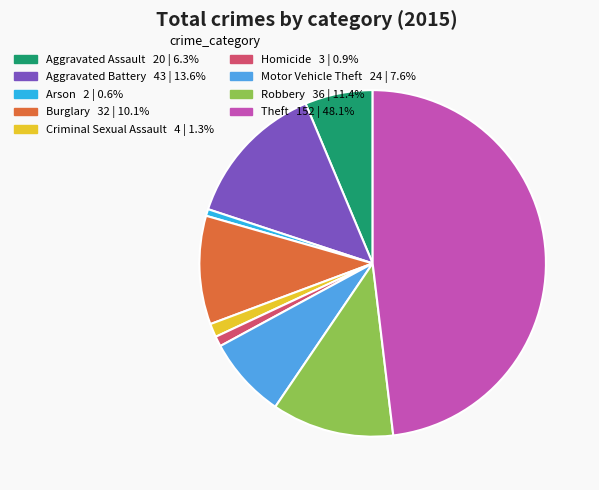

What is the largest slice in the pie chart?

Theft